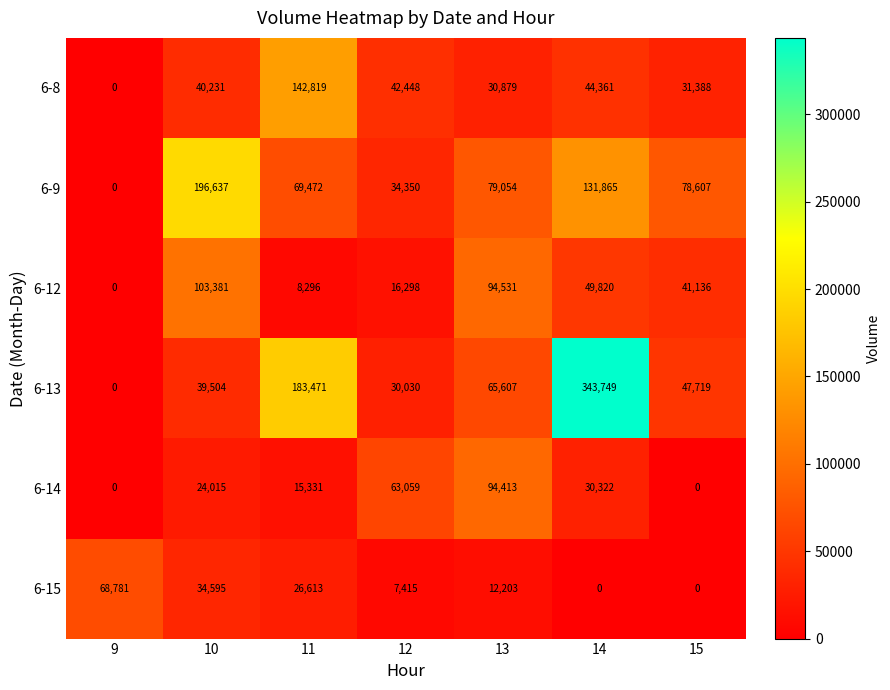

Which series has the largest total across all categories?

6-13